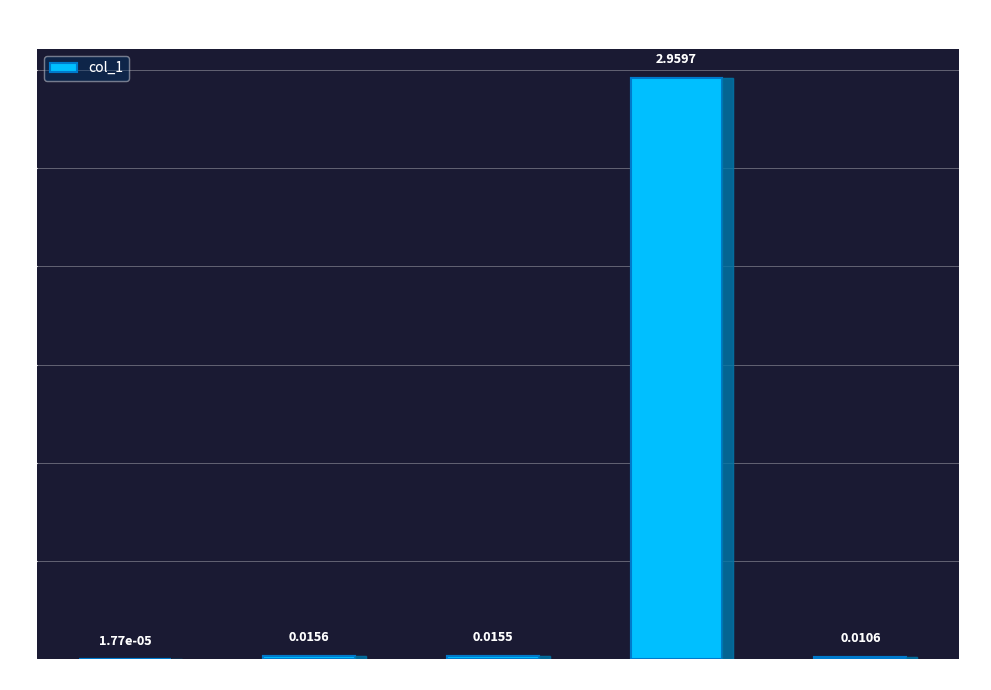

Between Training Time and SMAPE, which is larger?

Training Time